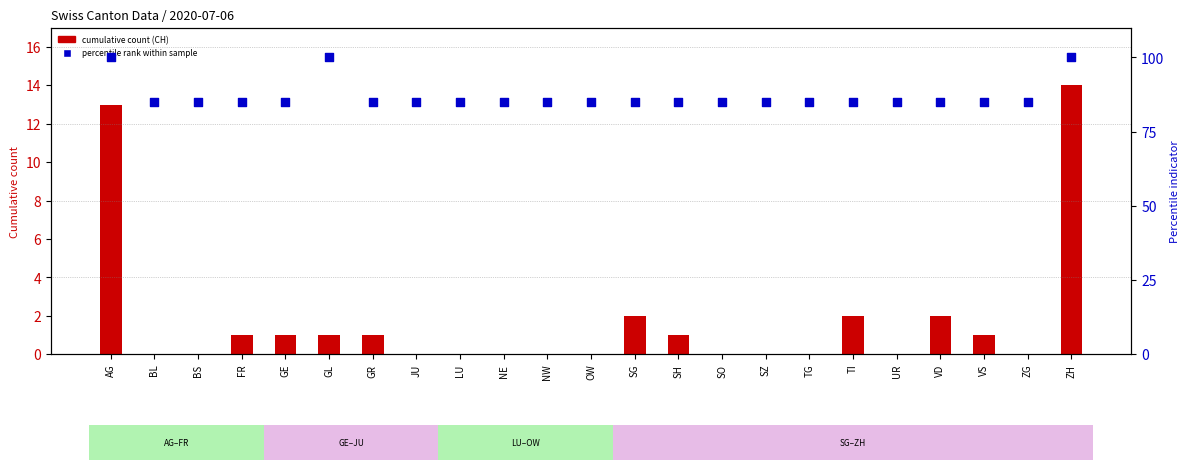

Is the value of cumulative count (CH) at GE greater than the value of percentile rank within sample at SO?

No